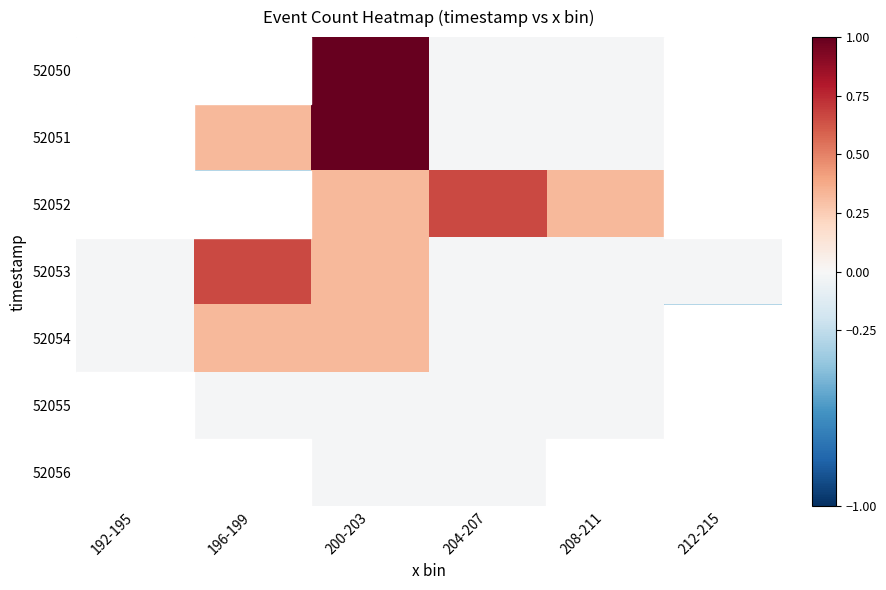

Which category has the lowest value across all series?

192-195